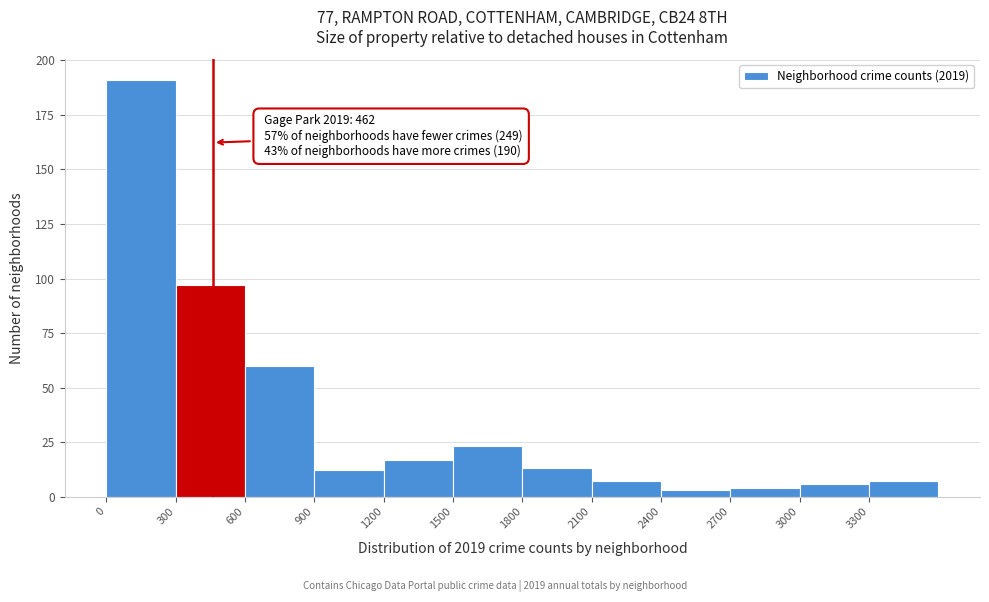

Over which range of the x-axis is the bar tallest?

0 to 300